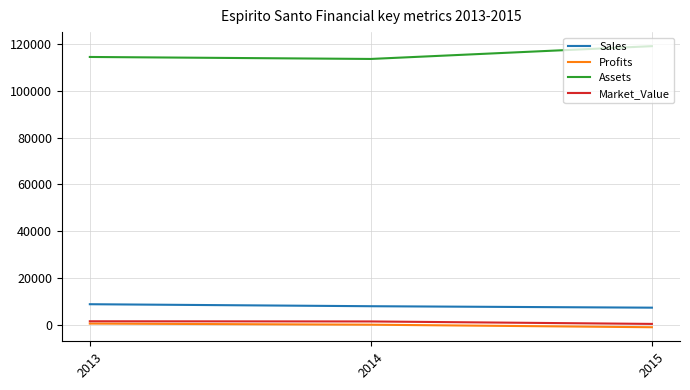

The value of Assets at 2015 is 81410.4. True or false?

False